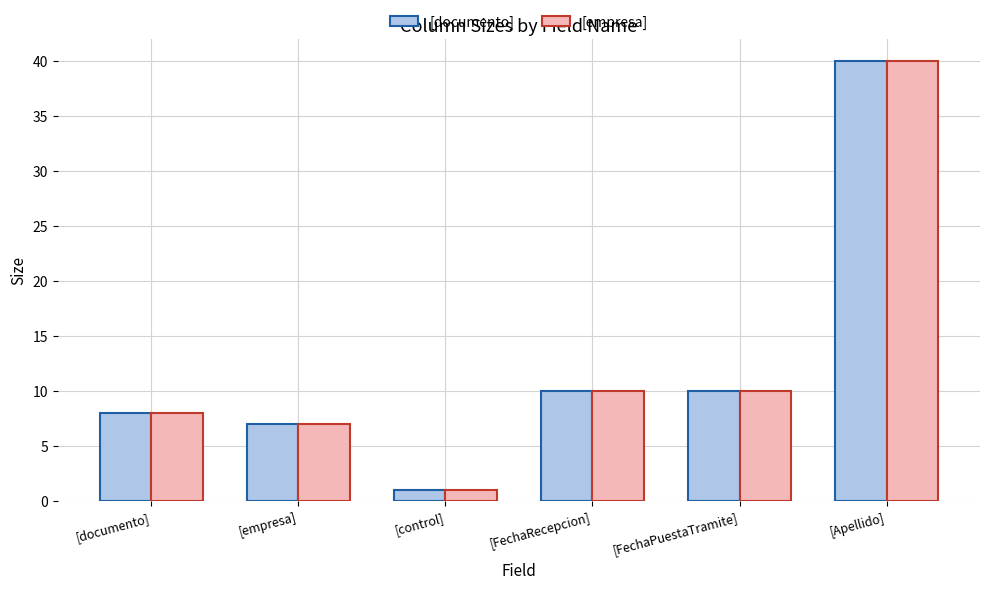

What is the label of the 2nd bar from the left?

[empresa]